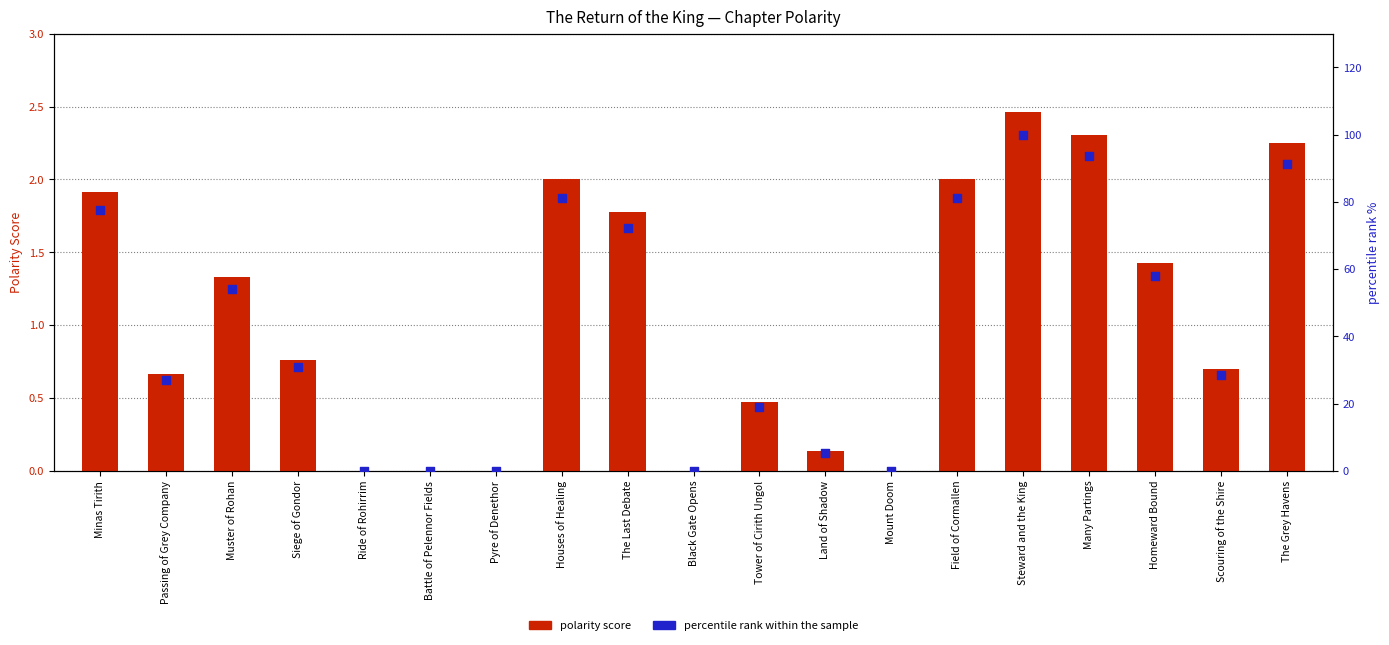

Which series contains the lowest Y value?

polarity score